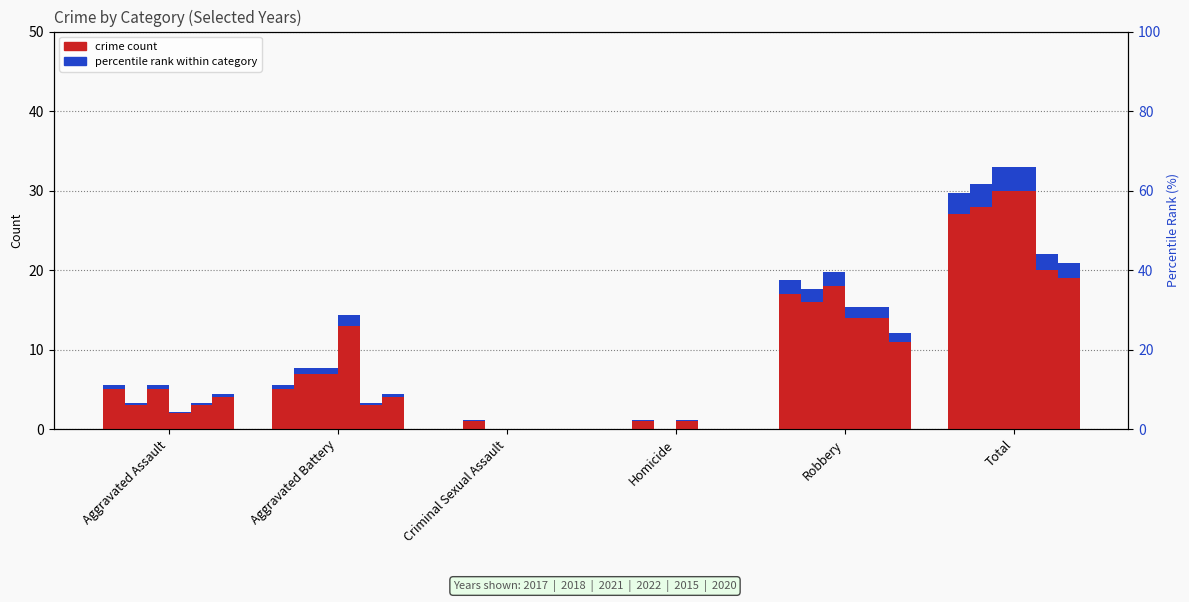

Which category has the highest value in the 2017 series?

Total